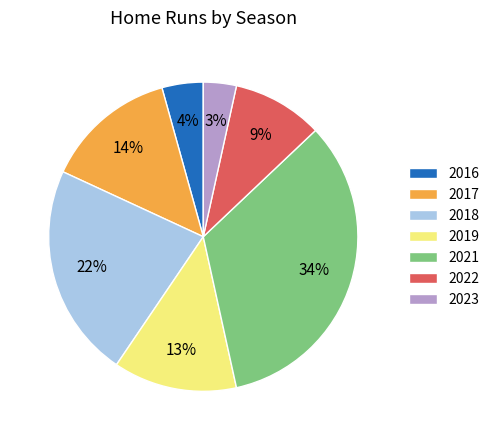

To the nearest percent, what is the difference between the 2018 and 2023 slice percentages?

19%